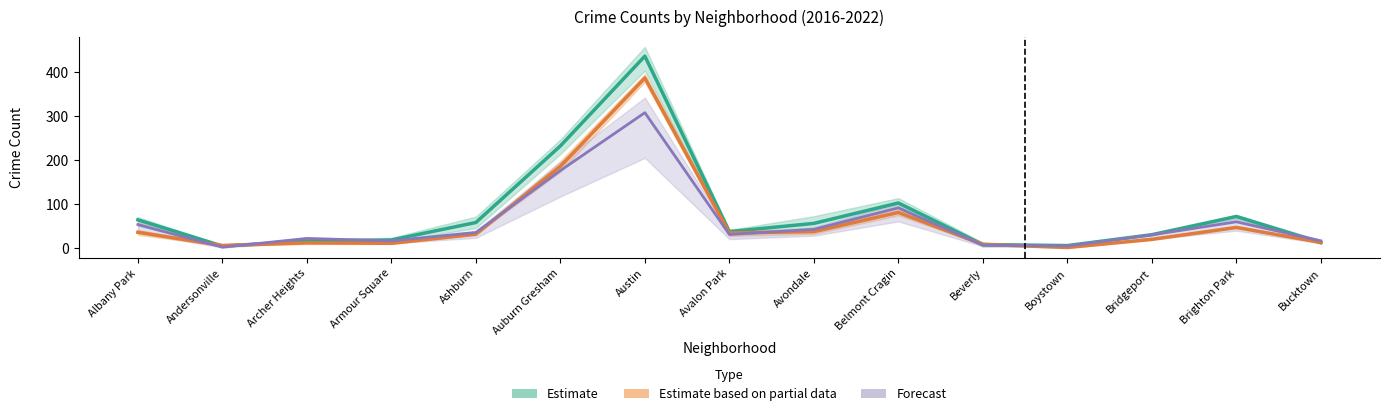

What is the average value of the Estimate series?

77.4